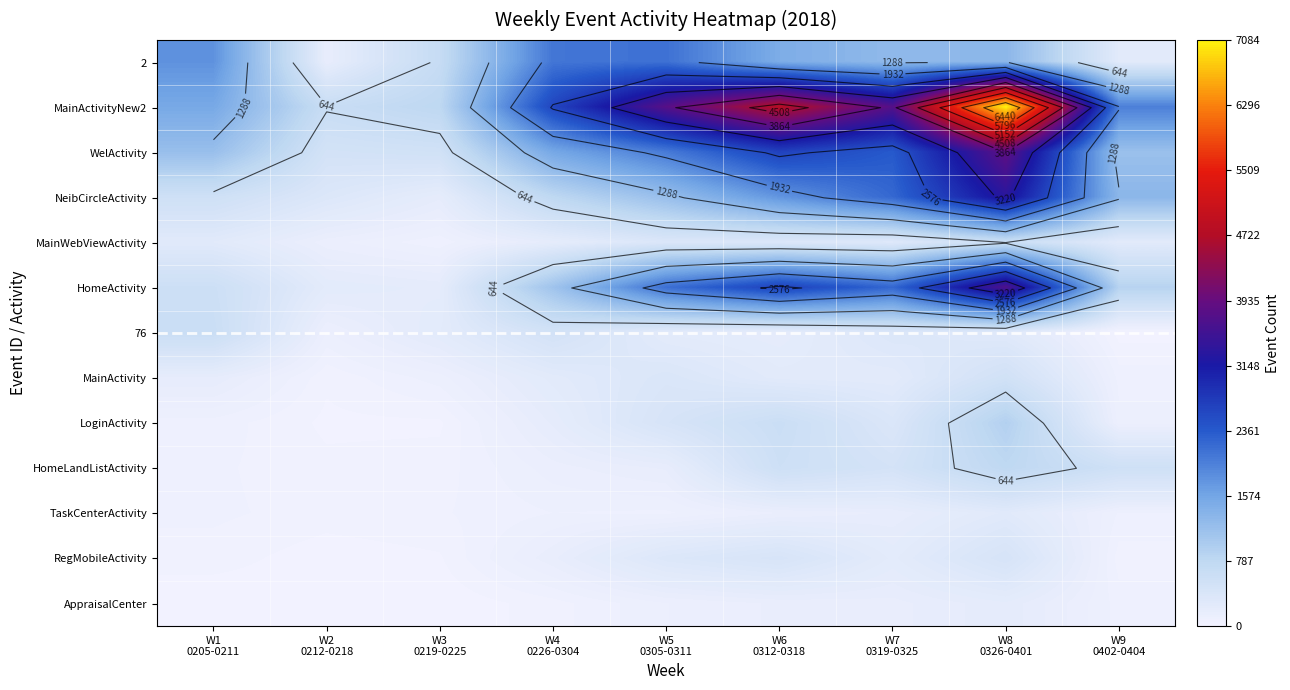

The value of 76 at W5 0305-0311 is 433. True or false?

False